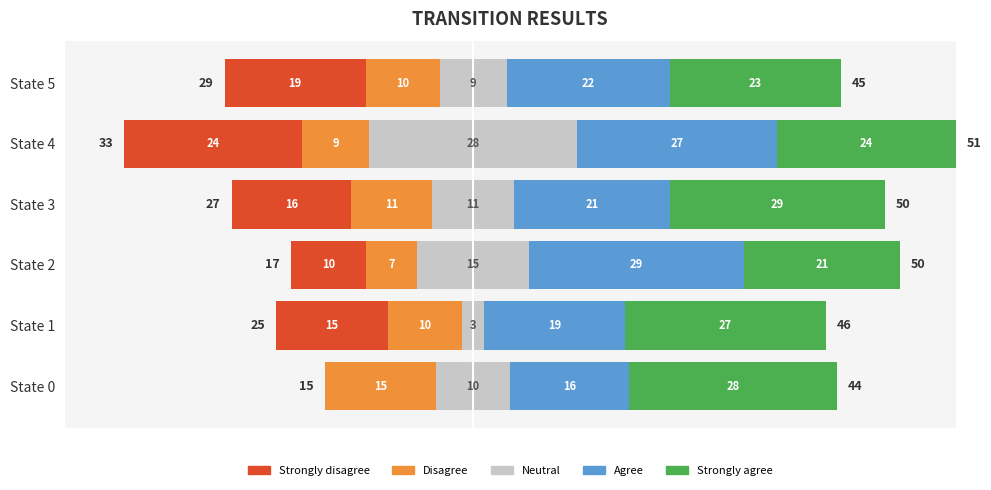

How many series are shown in this chart?

5